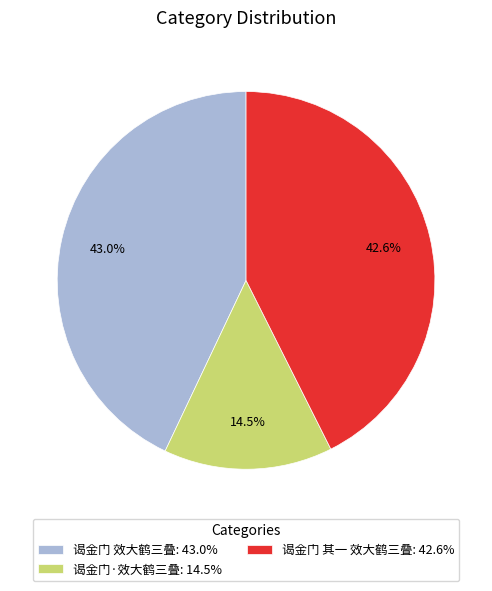

Is the sum of 谒金门·效大鹤三叠 and 谒金门 其一 效大鹤三叠 greater than half?

Yes